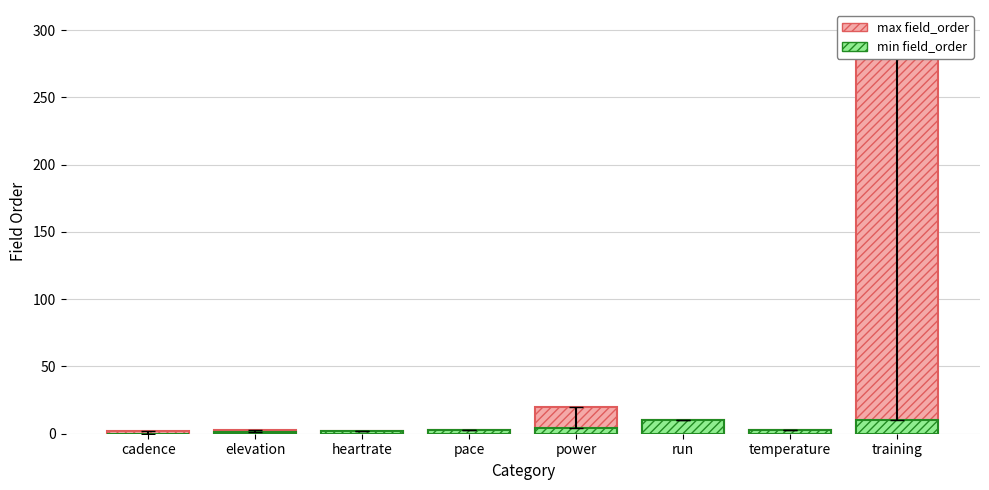

Is it true that min_field_order equals 2 at elevation?

False